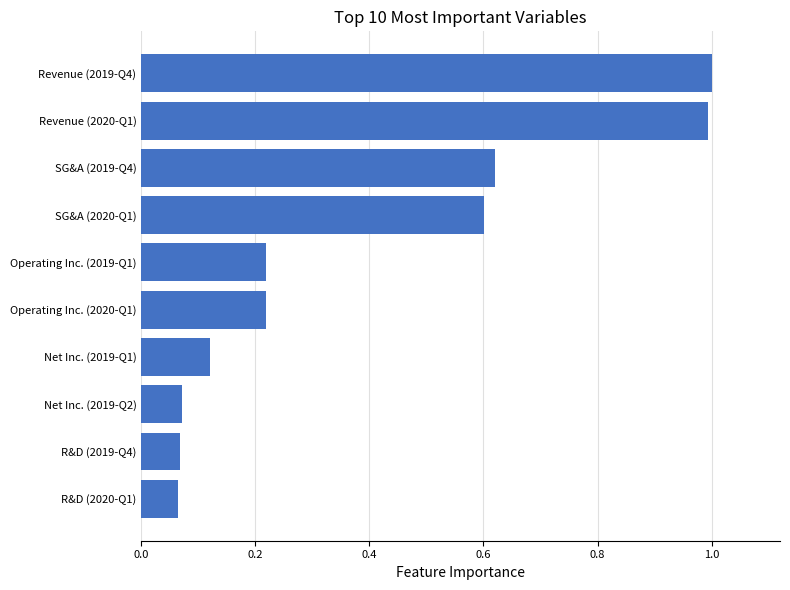

What is the change in value from Net Inc. (2019-Q1) to SG&A (2019-Q4)?

+0.5